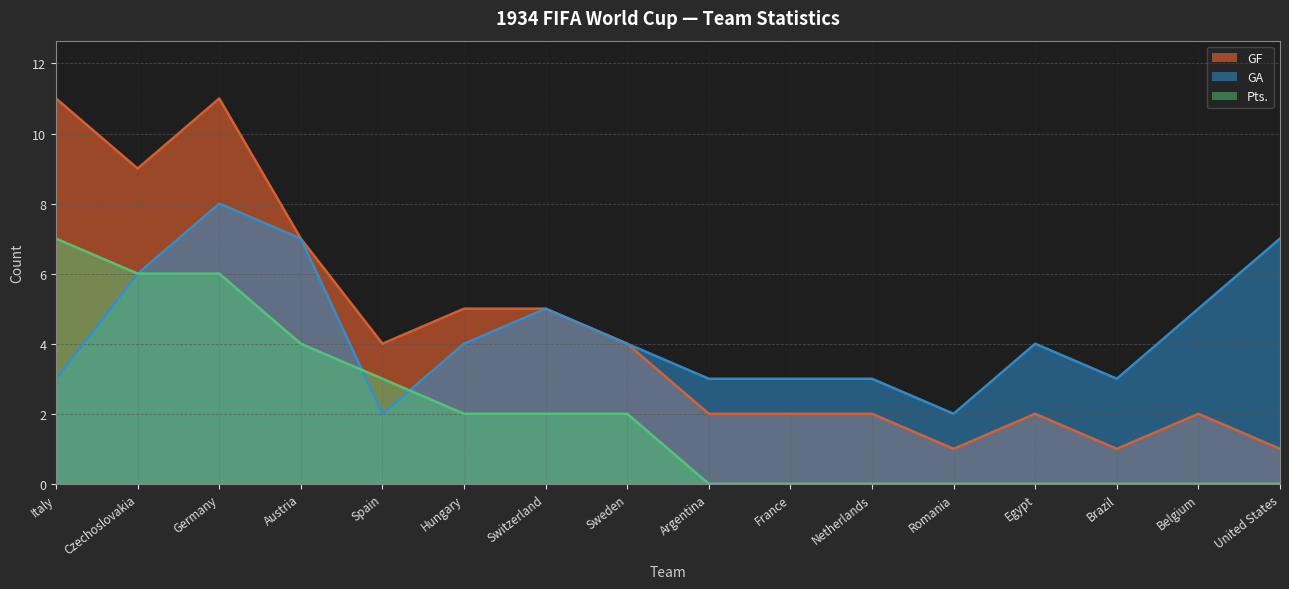

At which label is Pts. closest to 3?

Spain